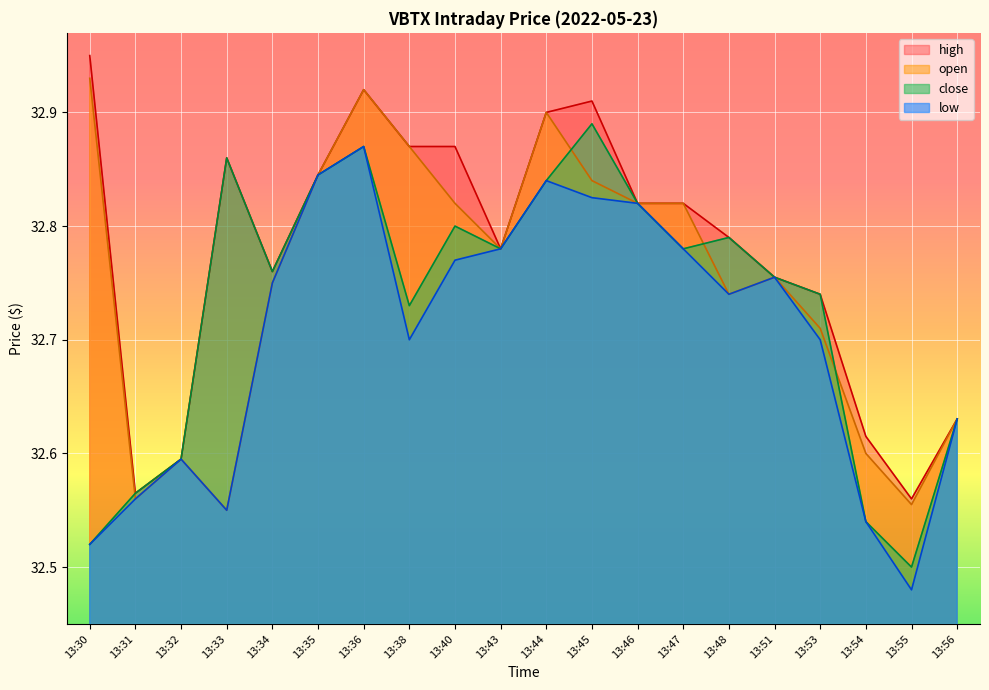

Rank the series by their average value, from highest to lowest.

high, open, close, low